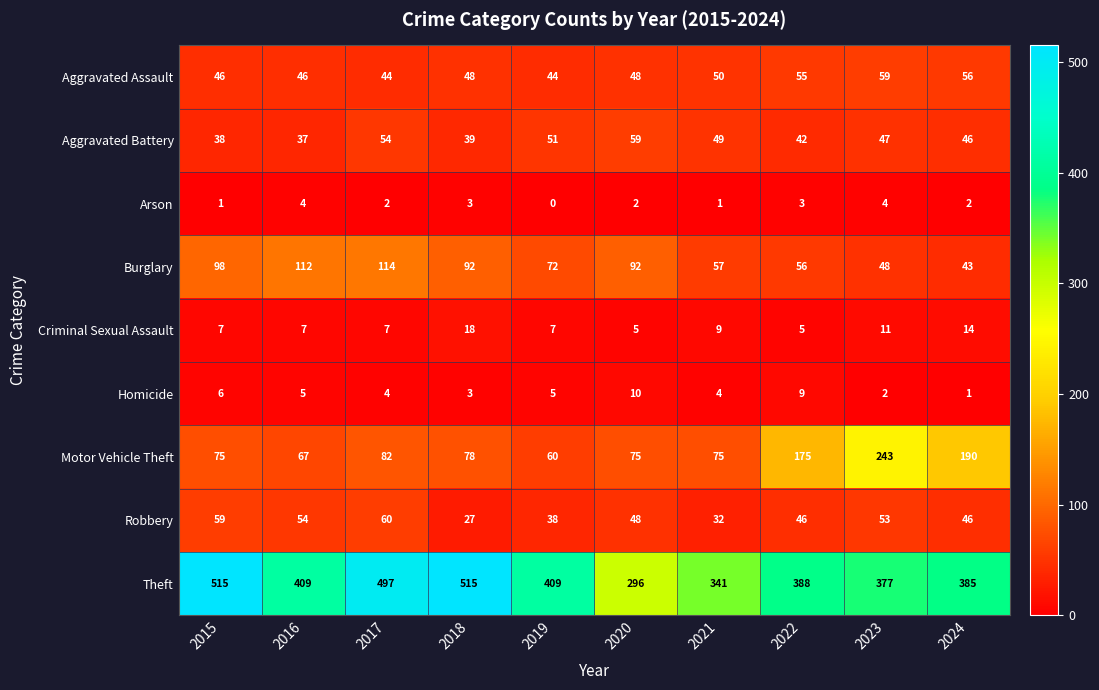

At 2019, list the series in order from smallest to largest.

Arson, Homicide, Criminal Sexual Assault, Robbery, Aggravated Assault, Aggravated Battery, Motor Vehicle Theft, Burglary, Theft